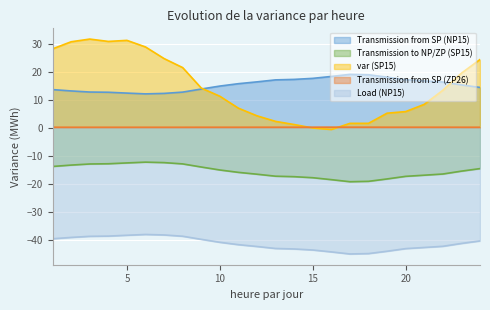

Which series ends up on top after the final intersection of Transmission from SP (ZP26) and var (SP15)?

var (SP15)